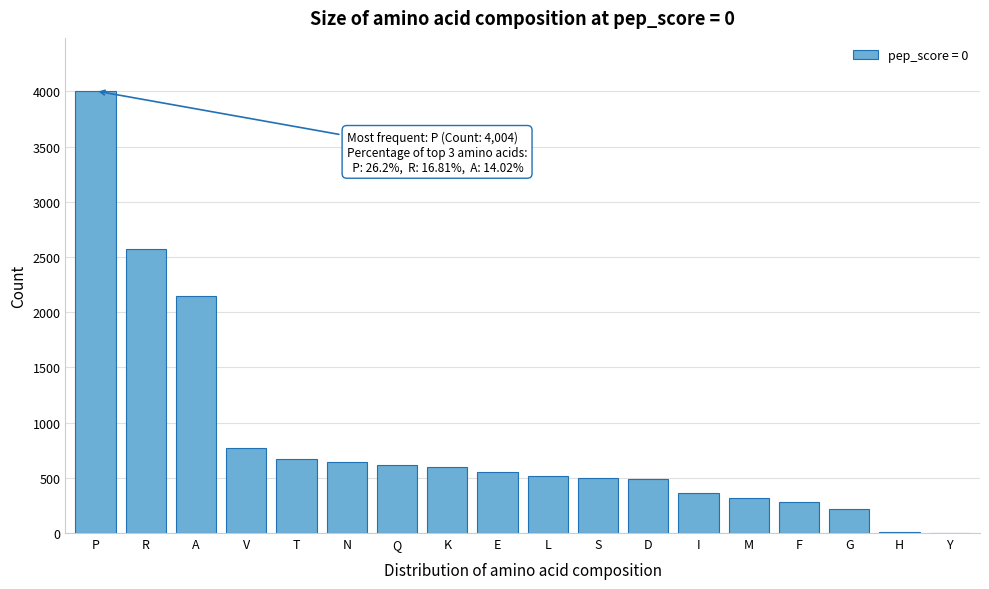

Which category has the highest value across all series?

P